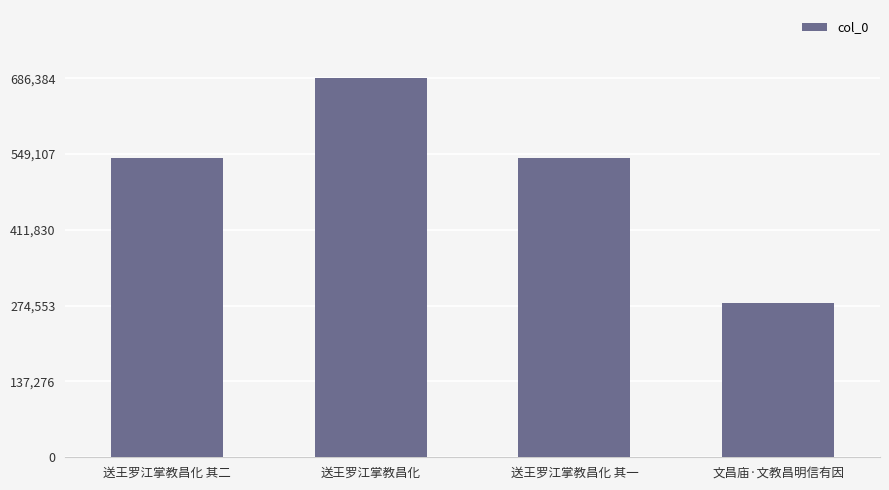

Which label corresponds to the largest value in the chart?

送王罗江掌教昌化